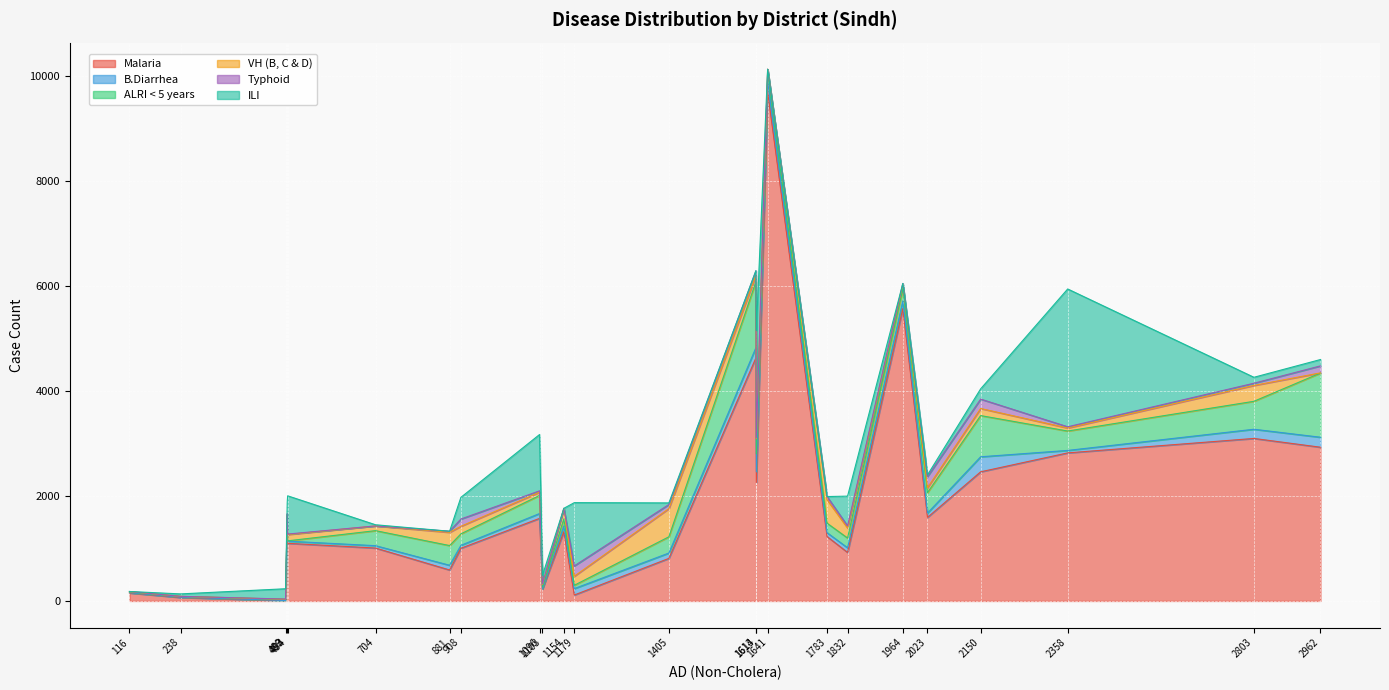

What are all the series names shown in the legend?

Malaria, B.Diarrhea, ALRI < 5 years, VH (B, C & D), Typhoid, ILI